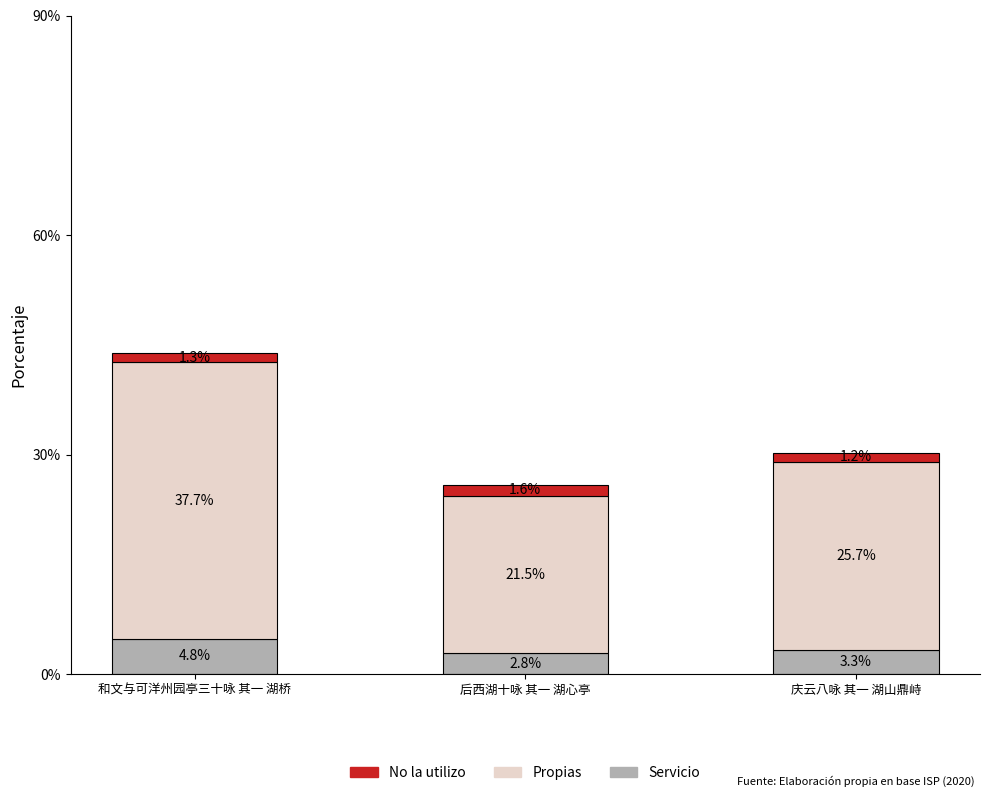

What is the approximate value of Servicio at 后西湖十咏 其一 湖心亭?

2.8